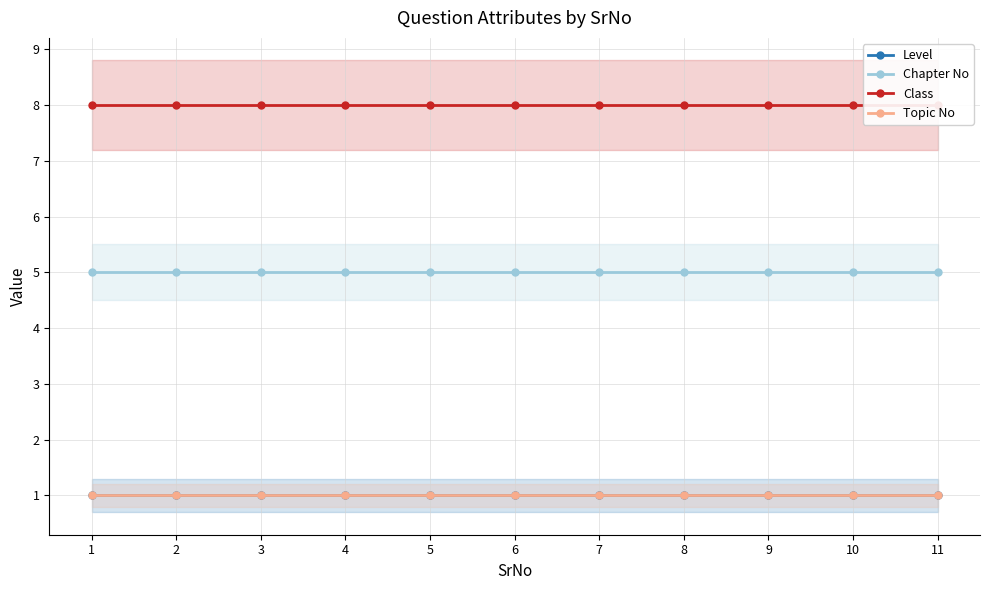

Reading right to left, what are all the values shown in this chart?

Level: 11=1	10=1	9=1	8=1	7=1	6=1	5=1	4=1	3=1	2=1	1=1
Chapter No: 11=5	10=5	9=5	8=5	7=5	6=5	5=5	4=5	3=5	2=5	1=5
Class: 11=8	10=8	9=8	8=8	7=8	6=8	5=8	4=8	3=8	2=8	1=8
Topic No: 11=1	10=1	9=1	8=1	7=1	6=1	5=1	4=1	3=1	2=1	1=1